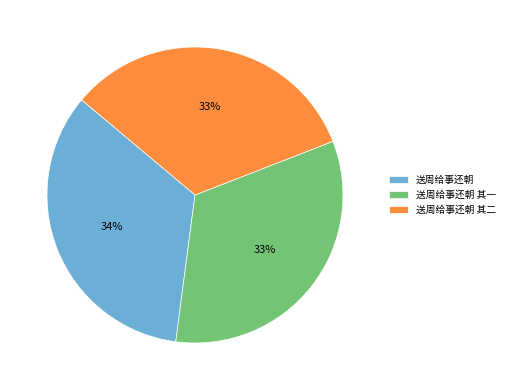

To the nearest percent, what is the difference between the largest and smallest slice percentages?

1%